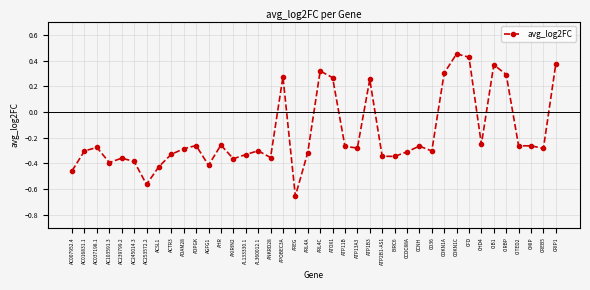

True or false: the data has more than 2 interior local peaks.

True